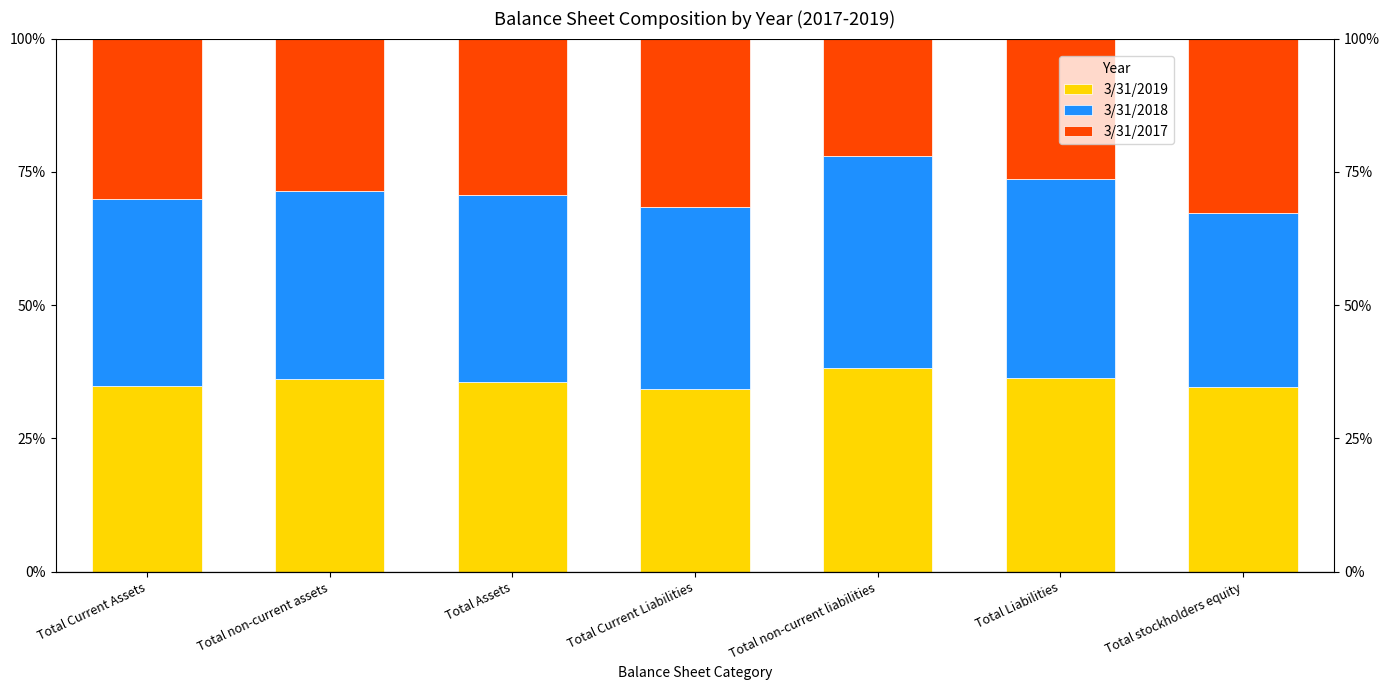

What is the lowest value of the 3/31/2017 series?

22.1